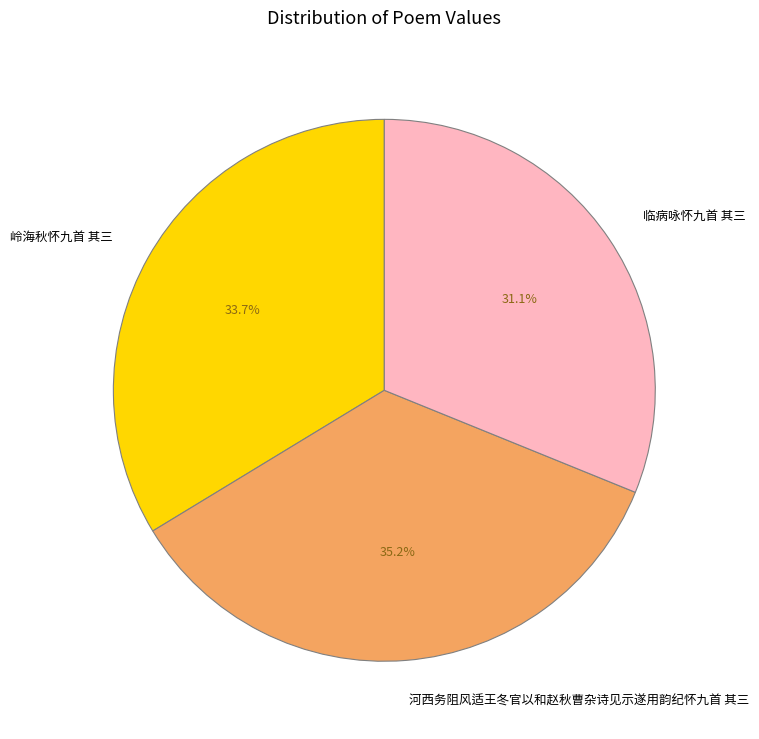

Approximately how many times larger is the value at 临病咏怀九首 其三 compared to 河西务阻风适王冬官以和赵秋曹杂诗见示遂用韵纪怀九首 其三?

0.9